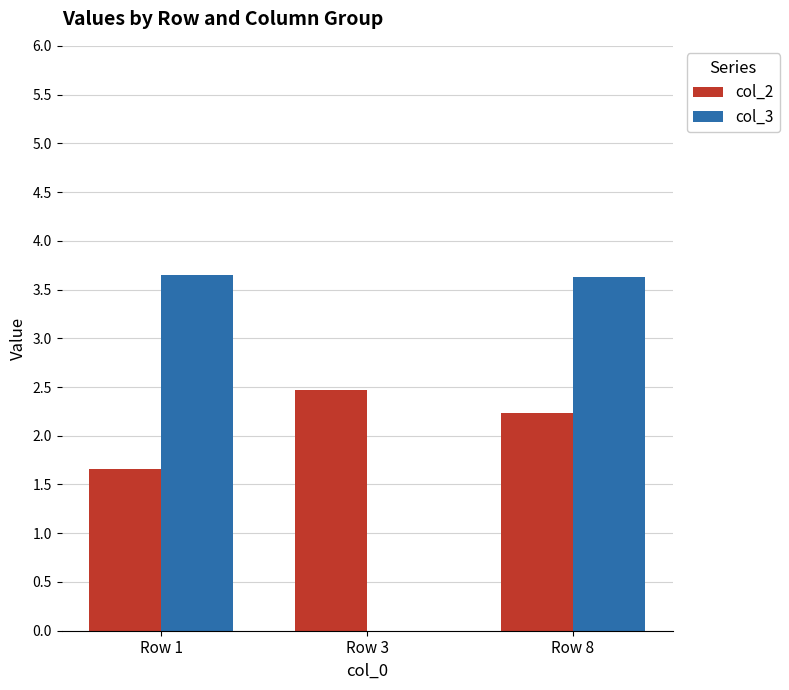

Count the number of data series in this chart.

2